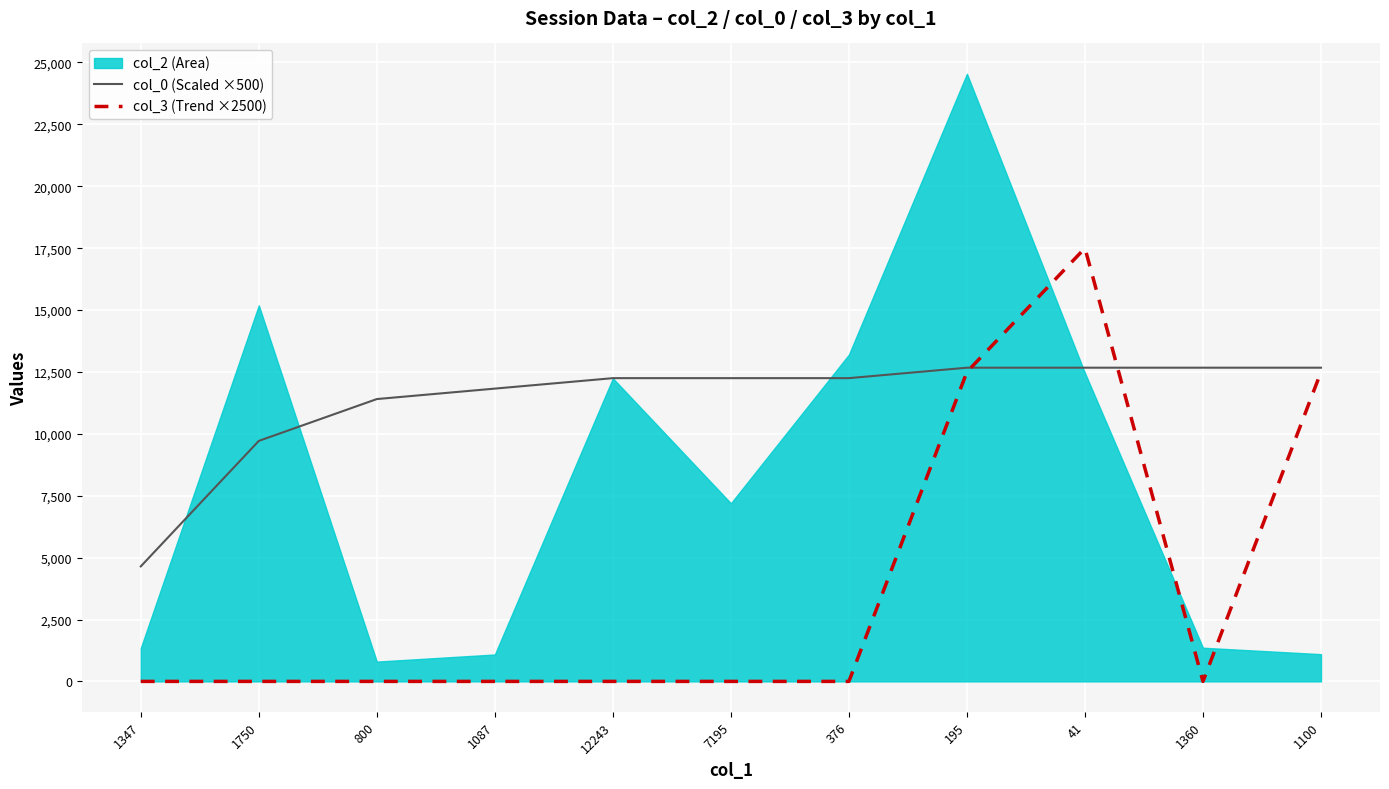

What is the maximum value for col_3 (Trend ×2500)?

17500.0